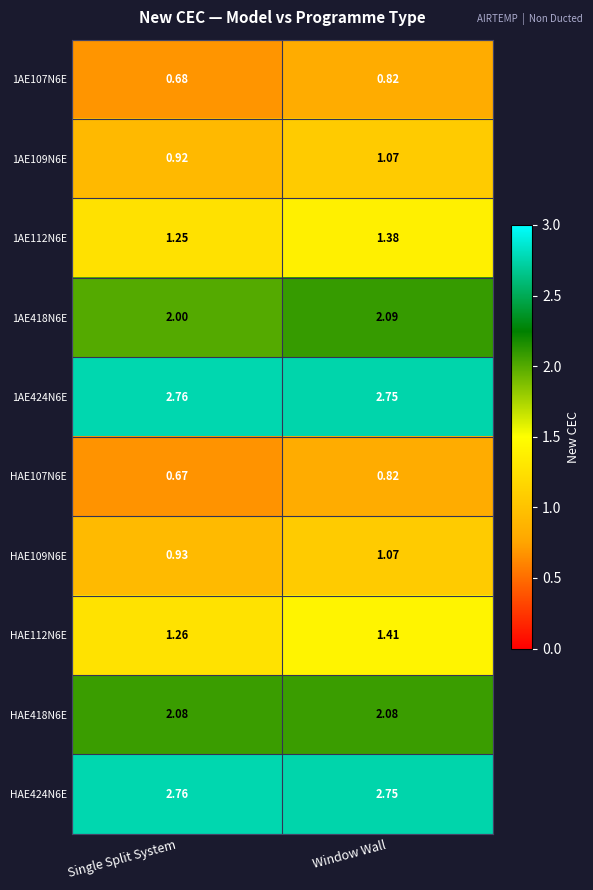

List the labels in order of HAE107N6E value, smallest first.

Single Split System, Window Wall